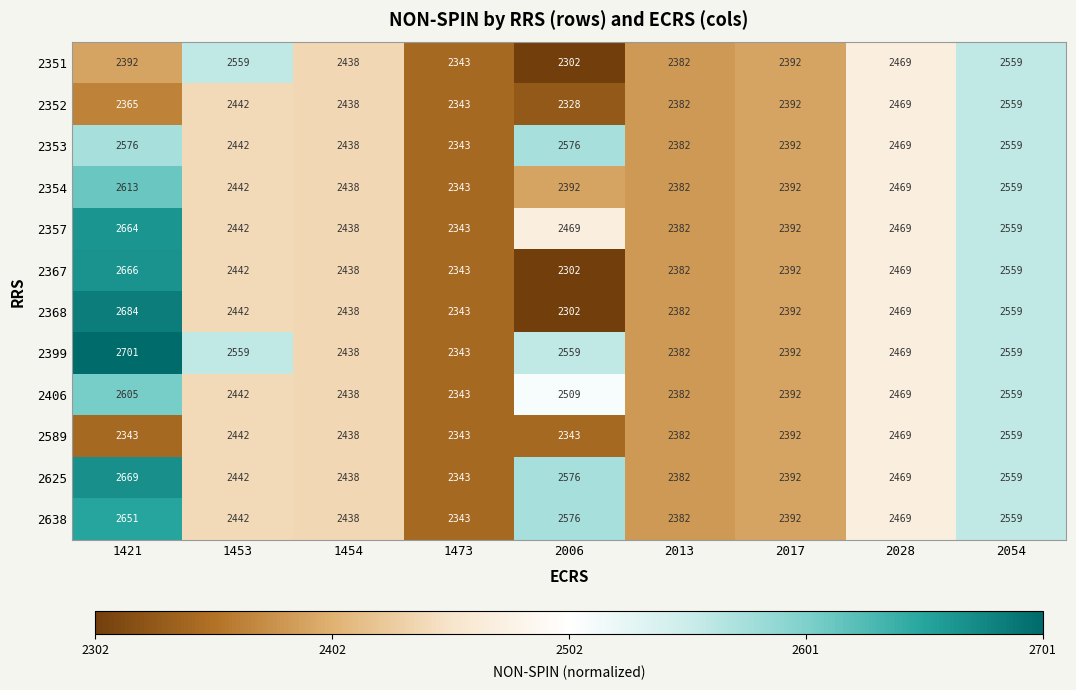

What value does the 2638 series have at 1421, to the nearest 5?

2650